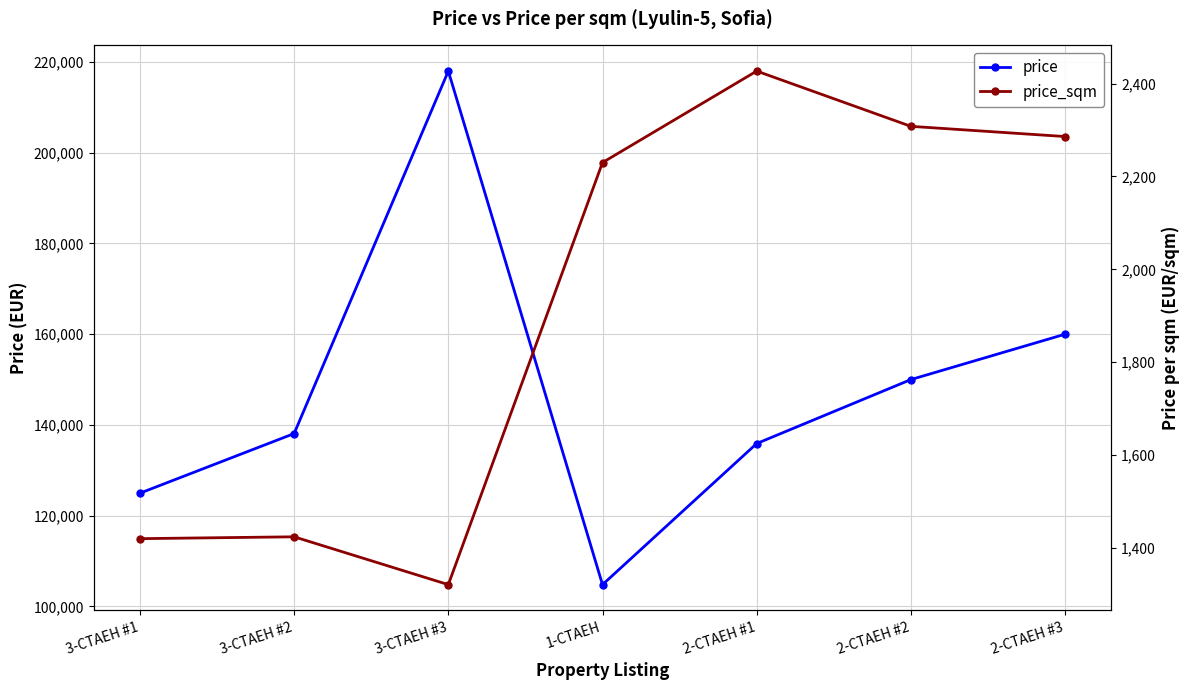

True or false: price has more than 0 interior local peaks.

True